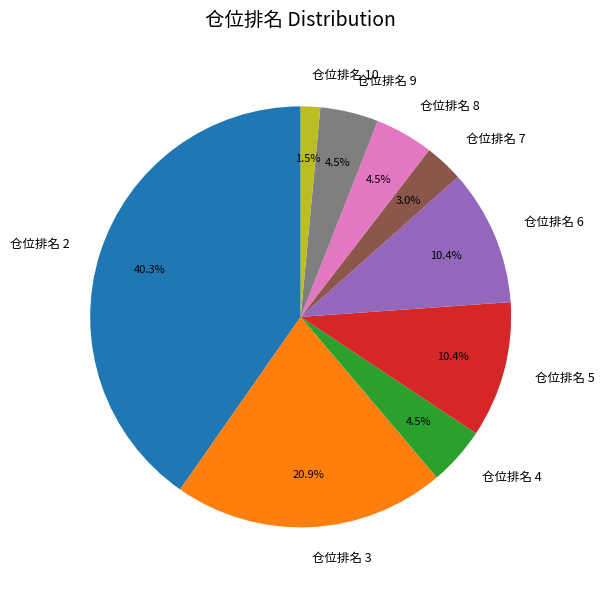

What is the largest slice in the pie chart?

仓位排名 2